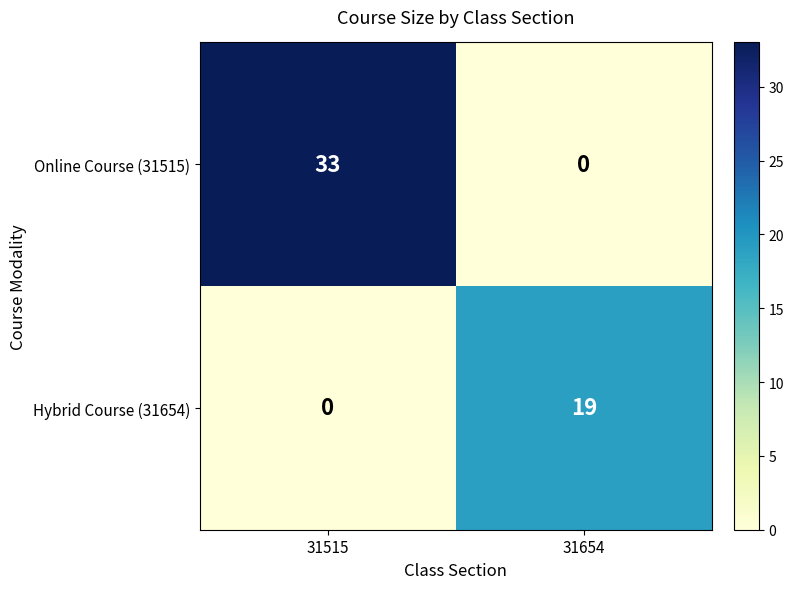

True or false: Hybrid Course (31654) has a value of 30 at 31654.

False